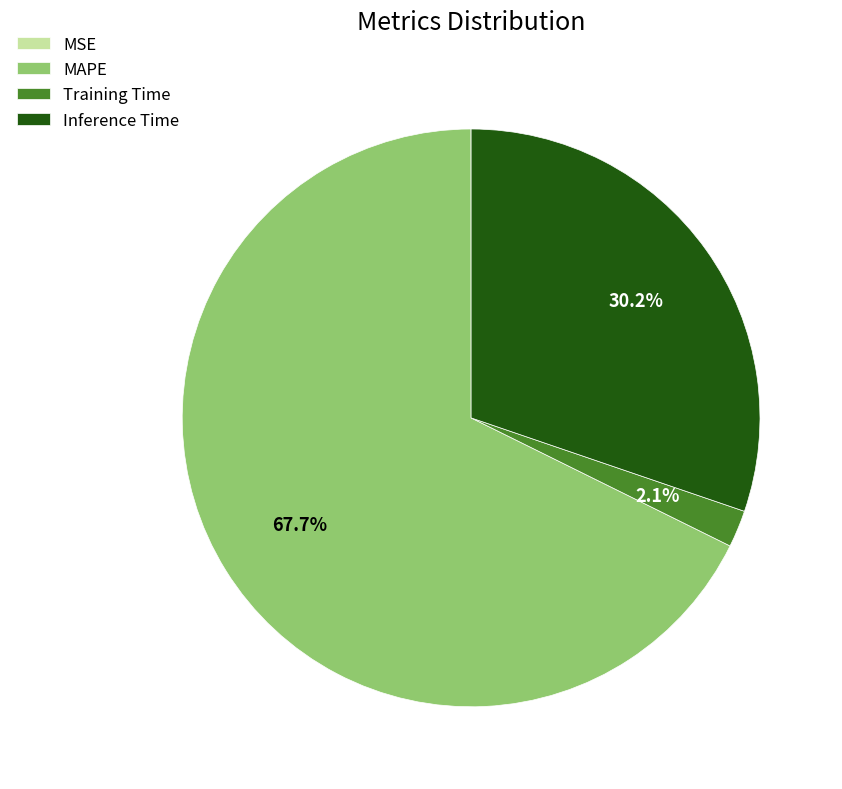

To the nearest percent, what is the difference between the Training Time and Inference Time slice percentages?

28%